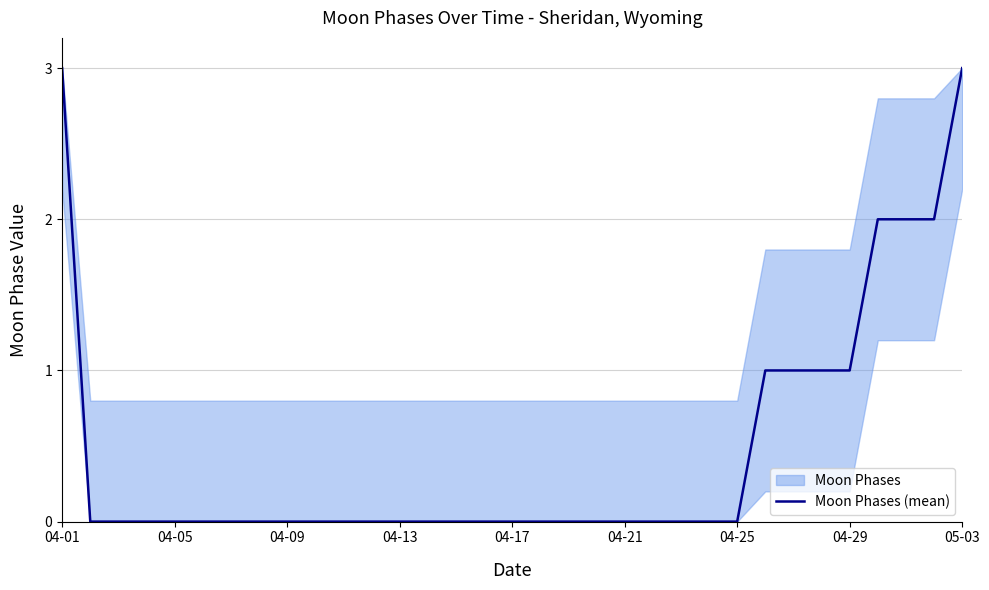

What is the highest value of the Moon Phases (mean) series?

3